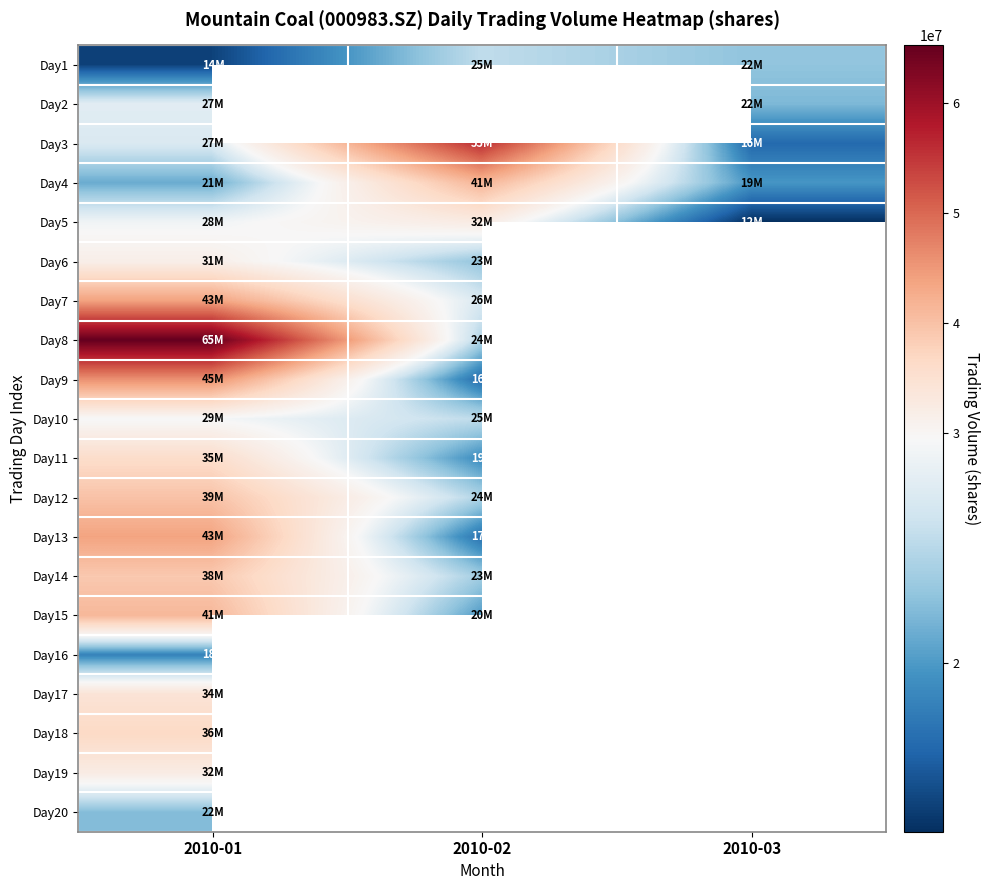

List the series in order of their peak value, highest first.

Day8, Day3, Day9, Day7, Day13, Day4, Day15, Day12, Day14, Day18, Day11, Day17, Day5, Day19, Day6, Day10, Day2, Day1, Day20, Day16